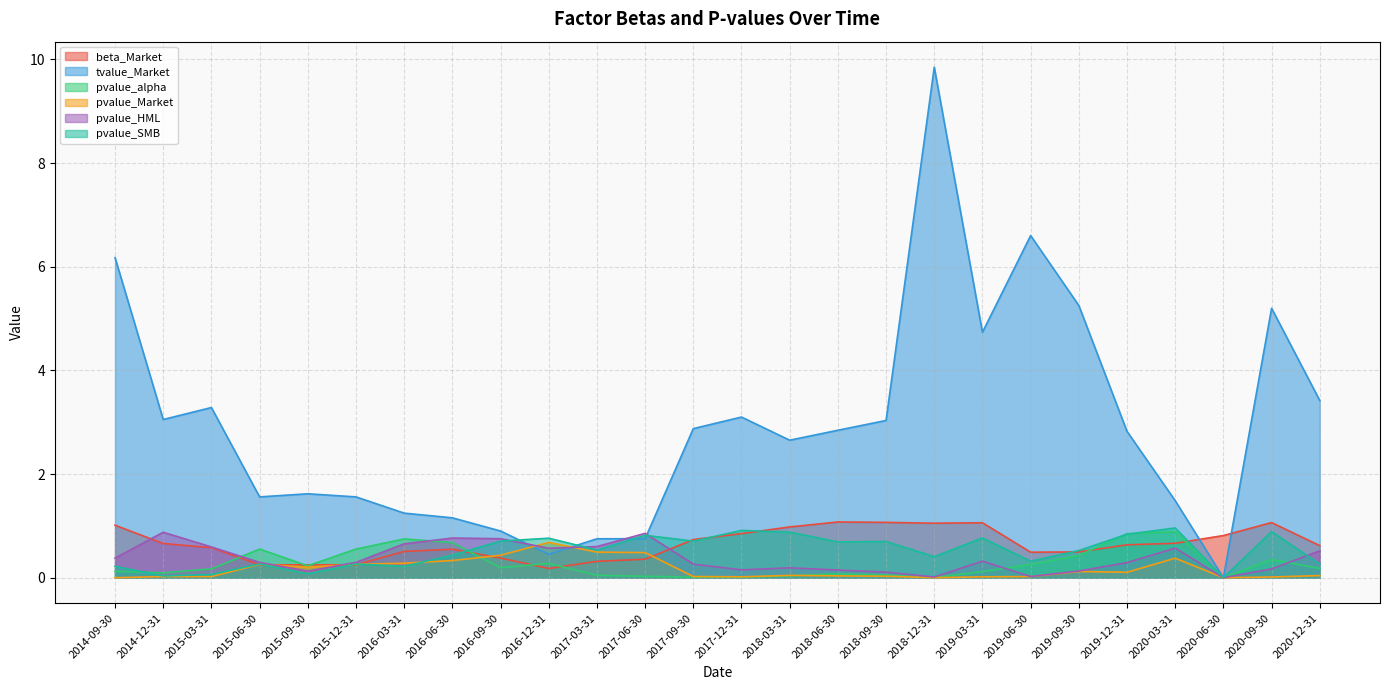

How many series are shown in this chart?

6